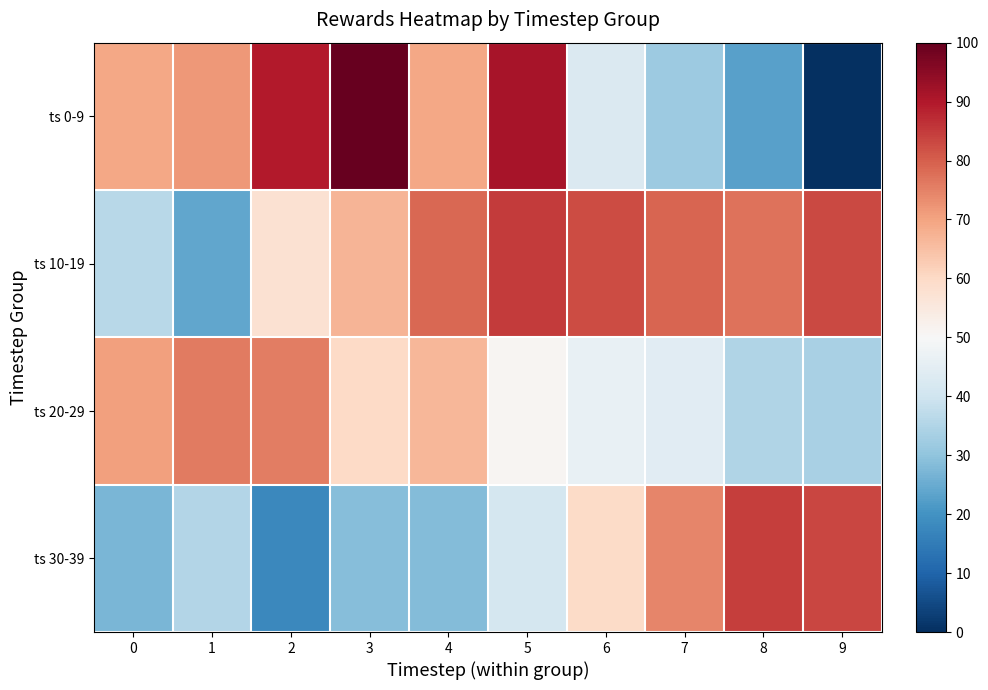

Reading left to right, transcribe all the data shown in this chart.

ts 0-9: 0=69.4	1=71.5	2=89.8	3=100.0	4=69.3	5=91.2	6=42.6	7=32.0	8=23.0	9=0.0
ts 10-19: 0=36.0	1=23.9	2=57.6	3=67.0	4=78.6	5=84.9	6=82.8	7=79.3	8=77.0	9=83.2
ts 20-29: 0=70.6	1=76.1	2=75.6	3=60.1	4=66.5	5=51.0	6=46.2	7=44.3	8=34.8	9=33.8
ts 30-39: 0=27.1	1=35.4	2=17.6	3=28.9	4=28.4	5=41.2	6=59.5	7=74.4	8=84.5	9=83.3